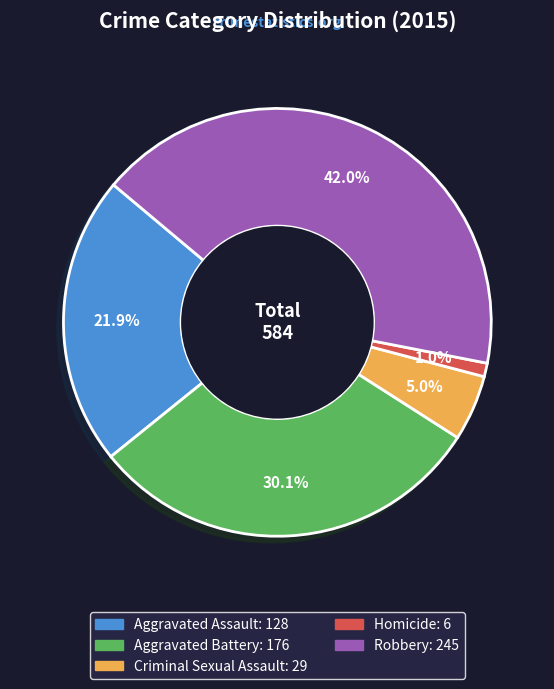

To the nearest percent, what is the difference between the largest and smallest slice percentages?

41%